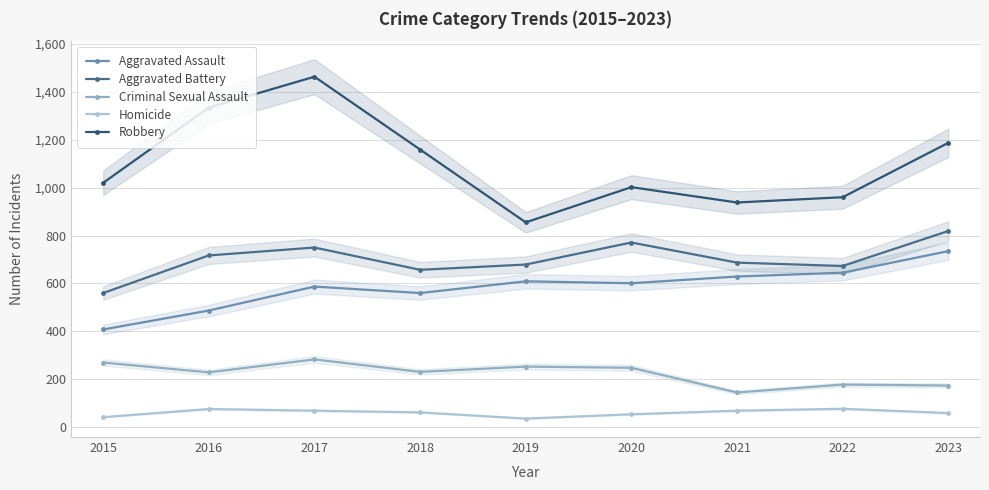

Reading left to right, what are all the values shown in this chart?

Aggravated Assault: 408	487	587	560	609	601	629	645	735
Aggravated Battery: 560	717	750	657	679	771	687	673	819
Criminal Sexual Assault: 270	229	283	231	253	248	145	178	174
Homicide: 42	76	69	62	36	54	69	77	59
Robbery: 1020	1334	1463	1159	855	1002	938	960	1187